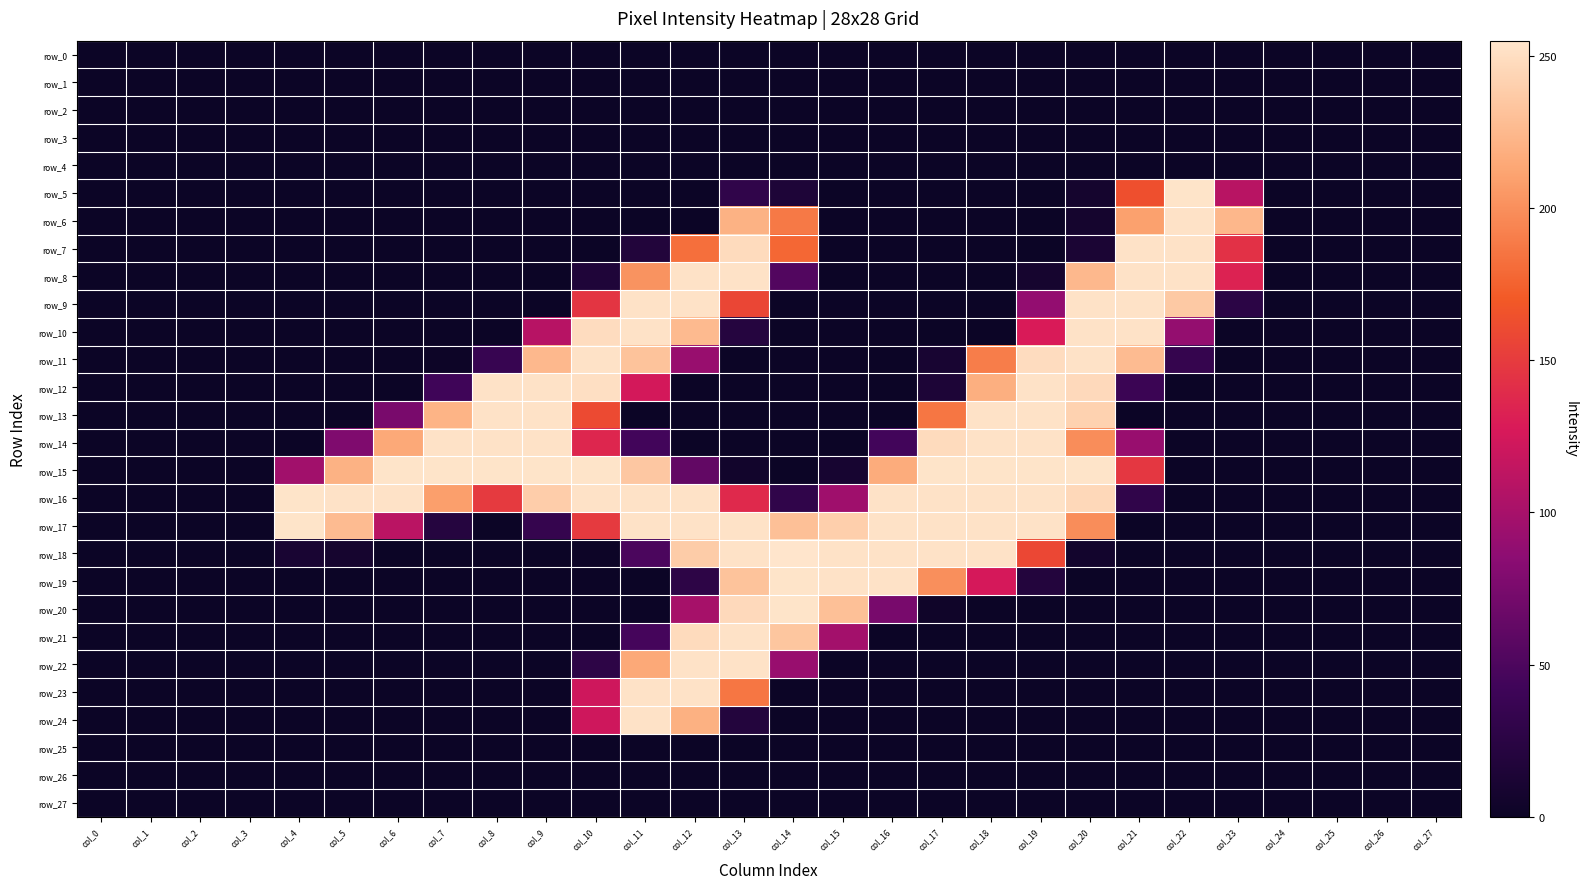

The row_11 series shows 306 at col_9. True or false?

False